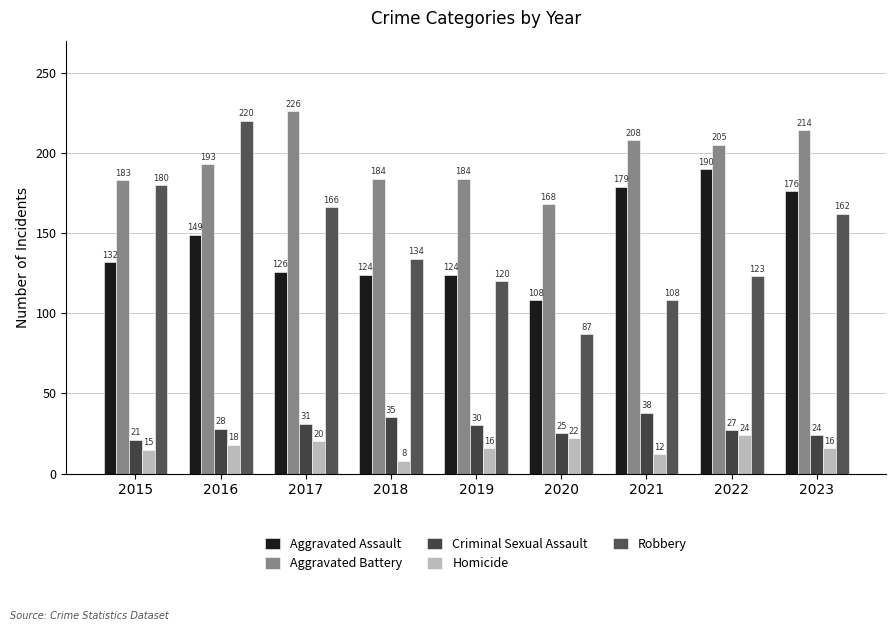

Read the Aggravated Assault value at 2022.

190